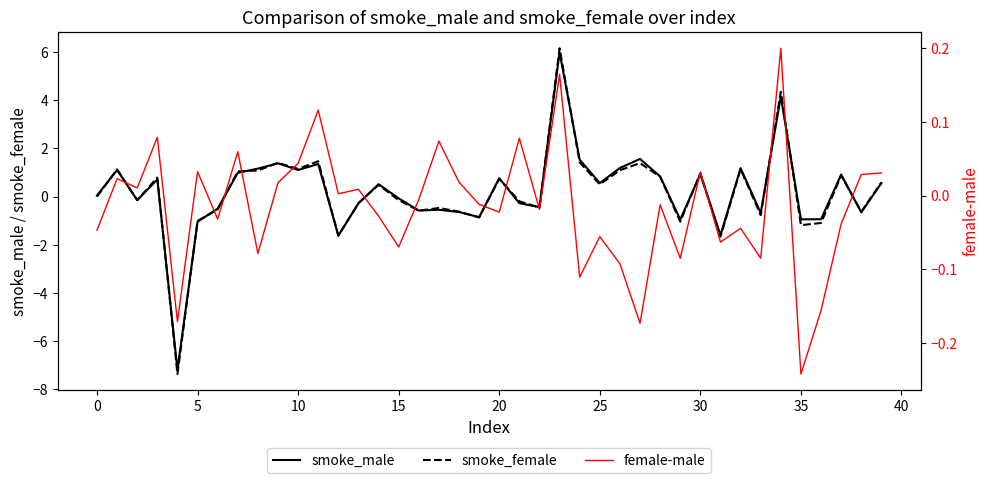

How many values in the smoke_male series exceed 0?

21